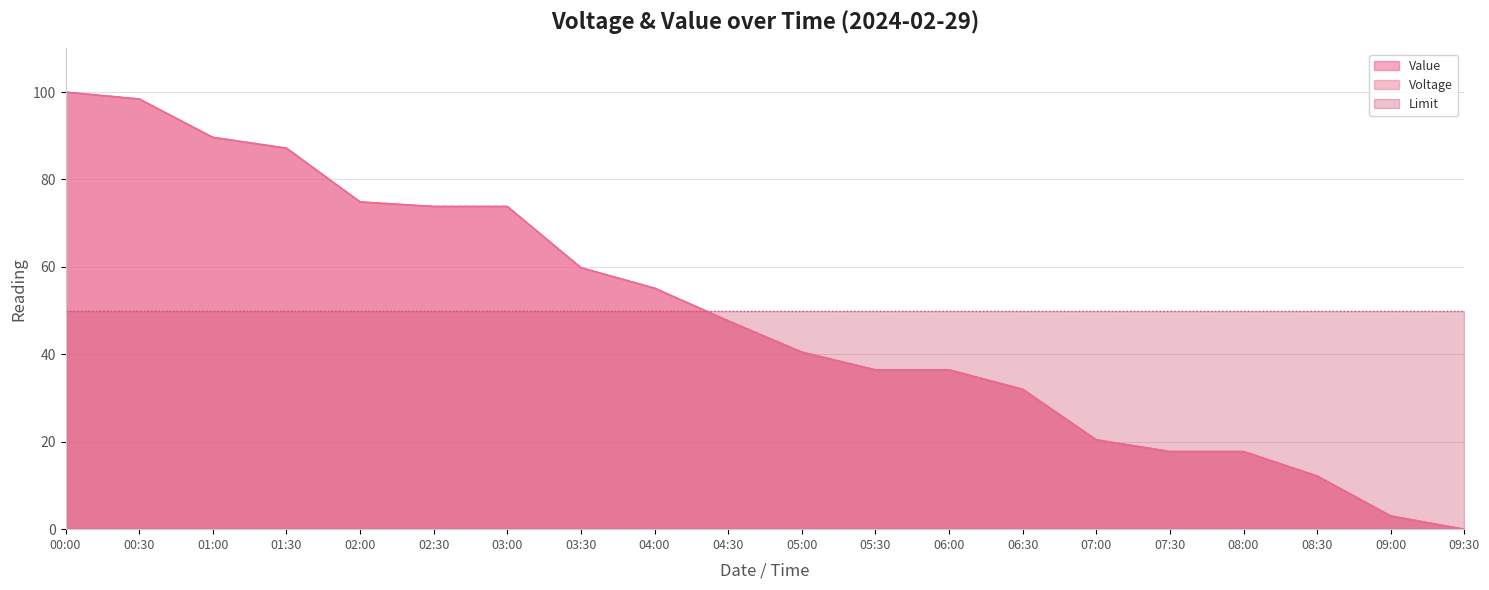

At which label does Voltage reach its peak?

00:00